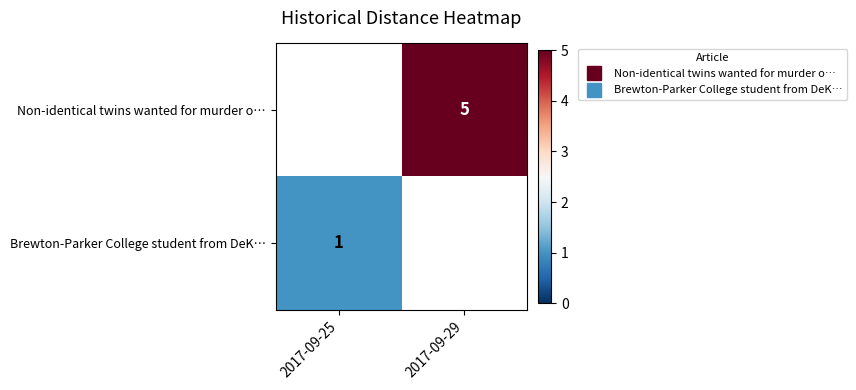

Rank the series at 2017-09-29 from lowest to highest value.

row_0, row_1